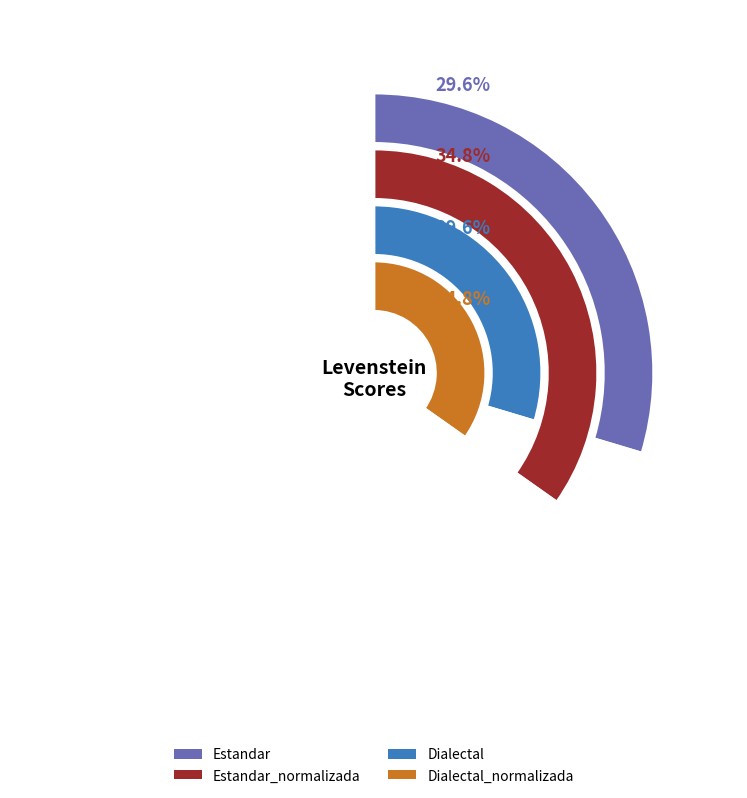

How many slices are in this pie chart?

4